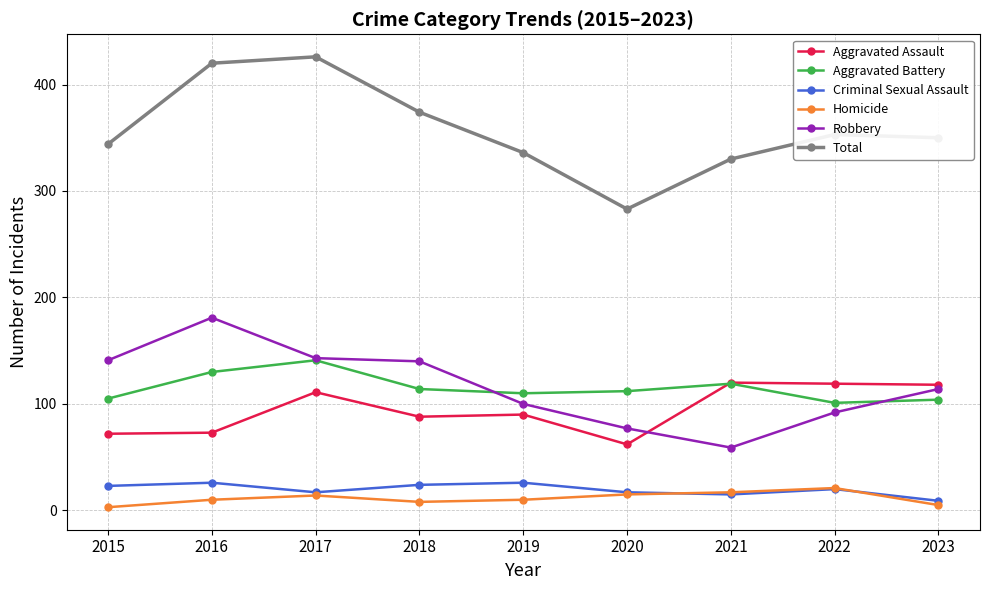

Where is the first local minimum for Criminal Sexual Assault?

2017